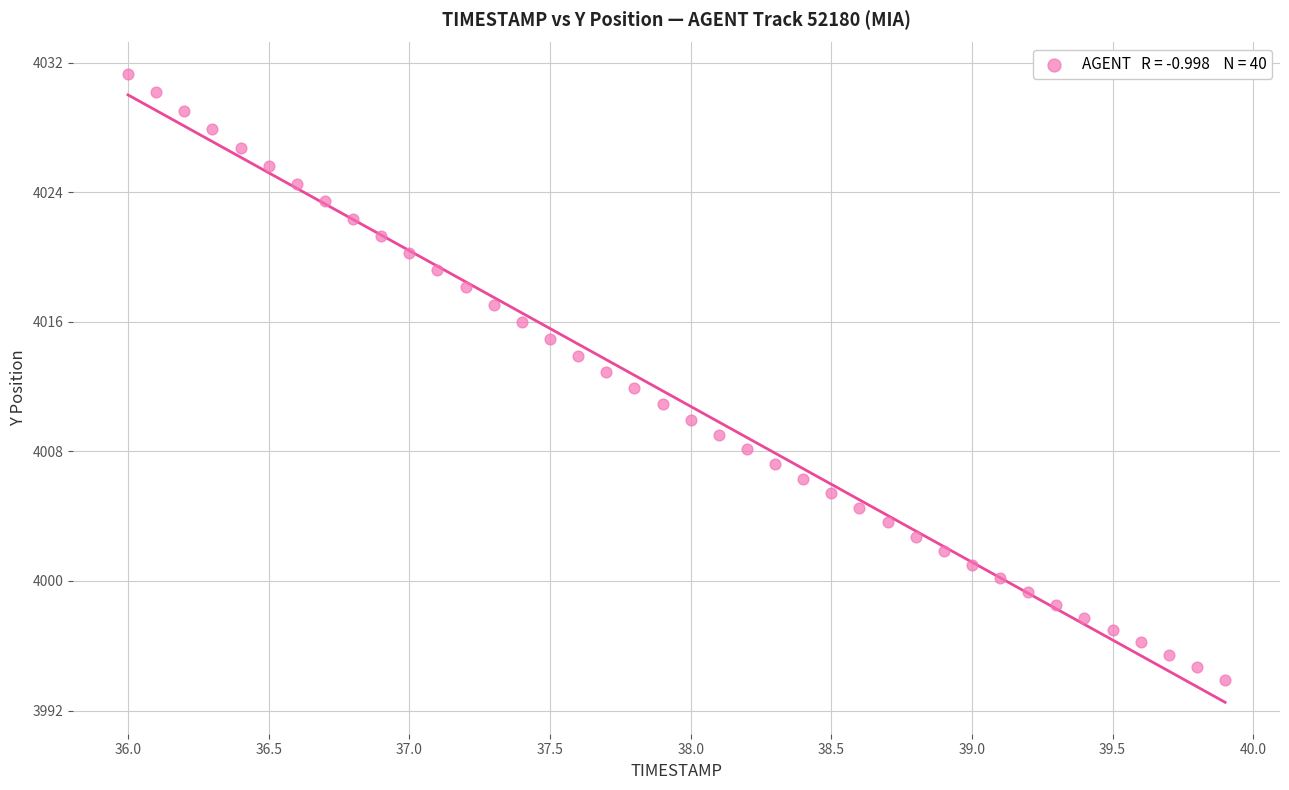

What is the range of X values (max minus min)?

3.9